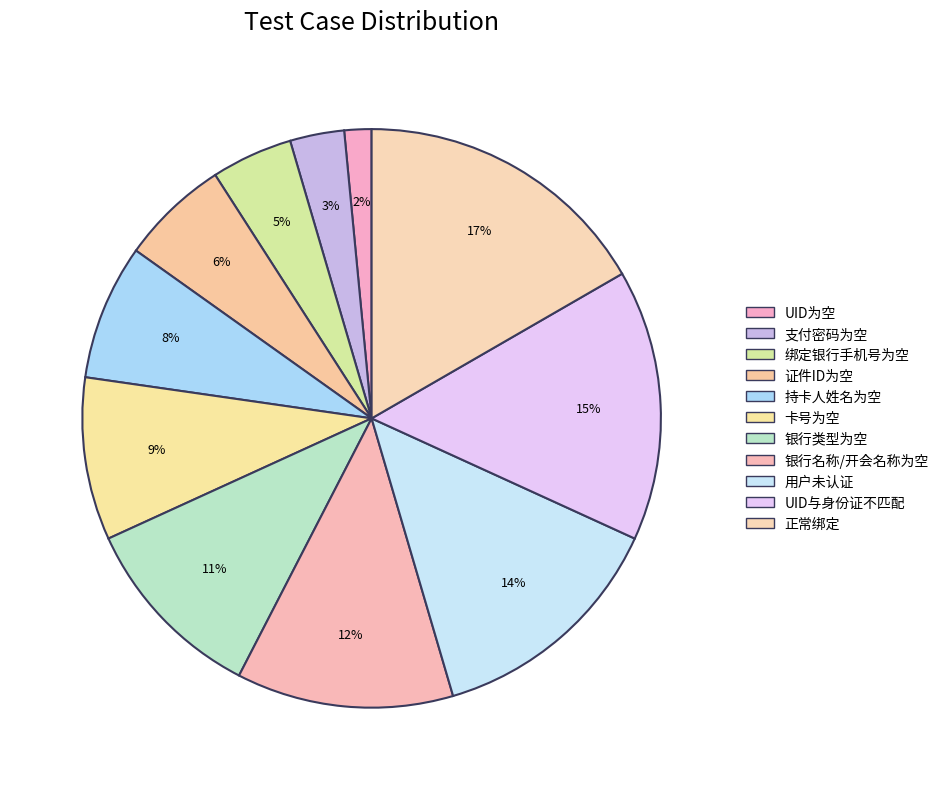

How many slices are in this pie chart?

11